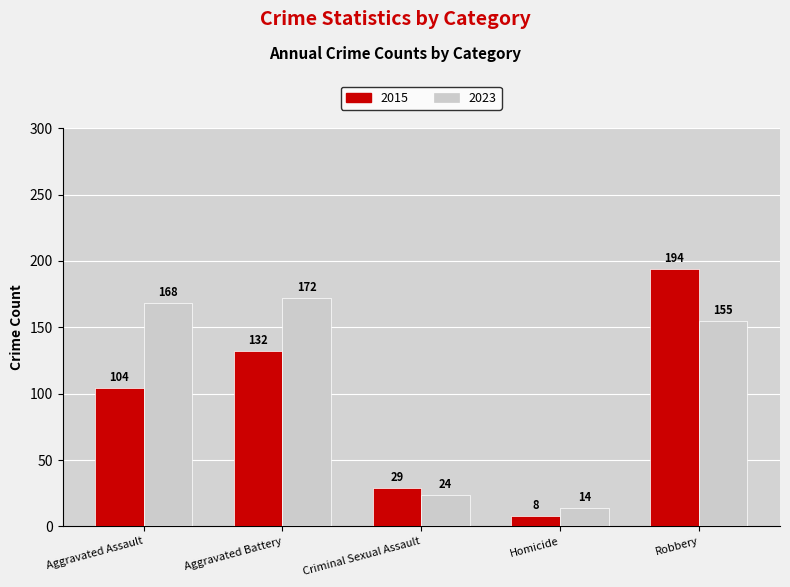

True or false: 2015 has a value of 8 at Homicide.

True